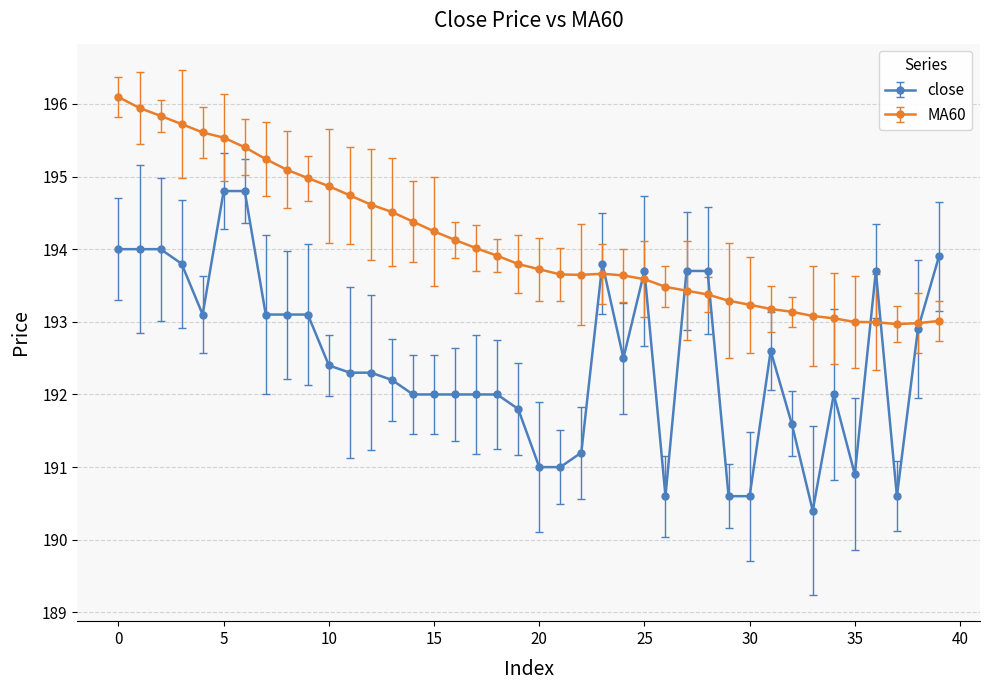

True or false: MA60 and close cross at least once.

True